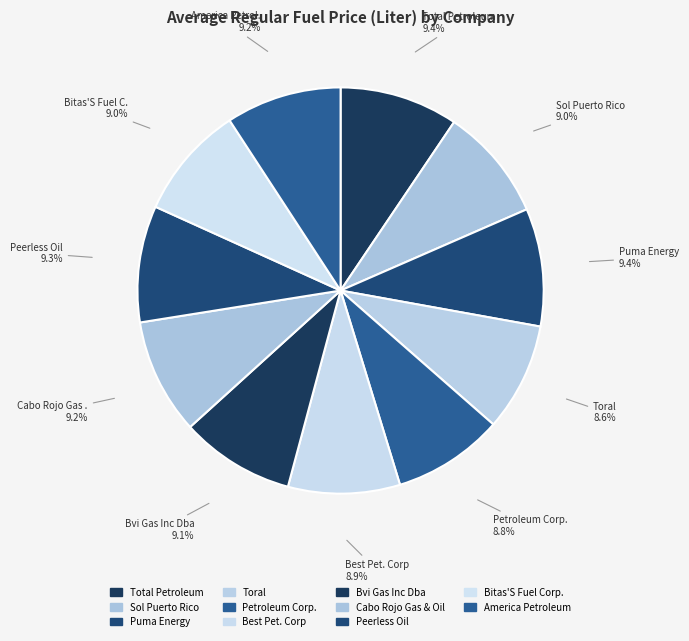

How many segments does this pie chart have?

11